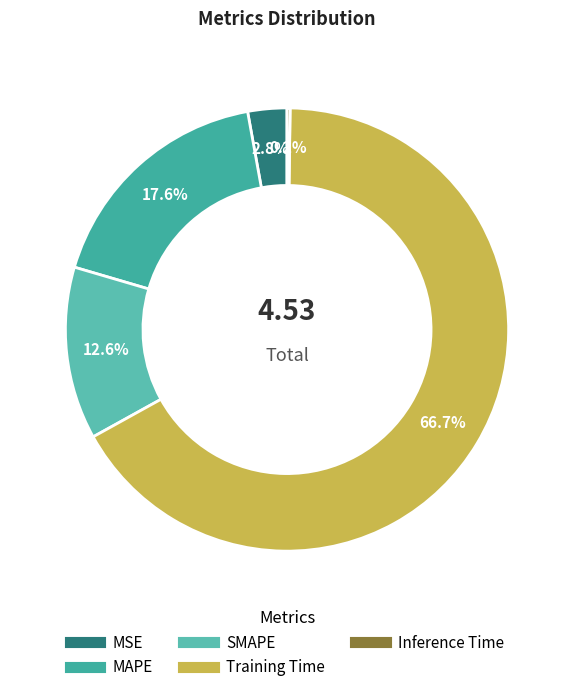

To the nearest percent, what is the difference between the largest and smallest slice percentages?

67%